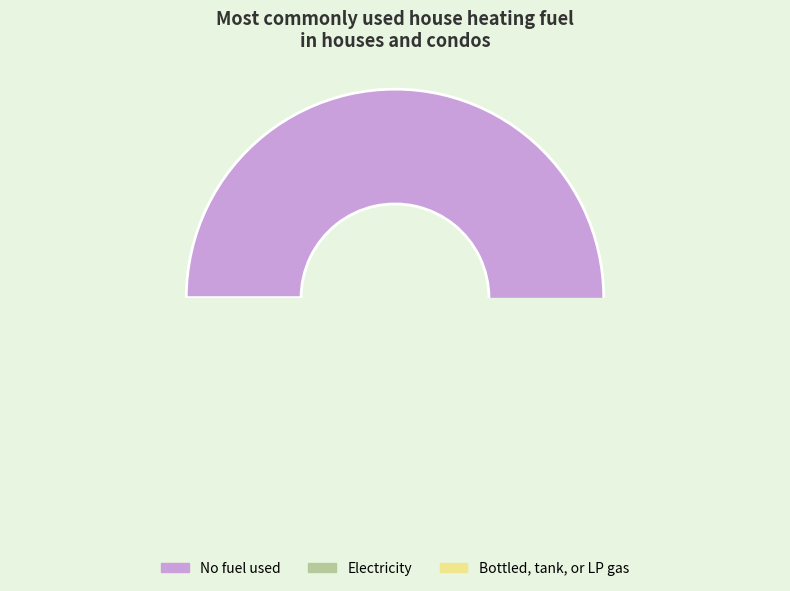

To the nearest percent, what is the difference between the largest and smallest slice percentages?

72%